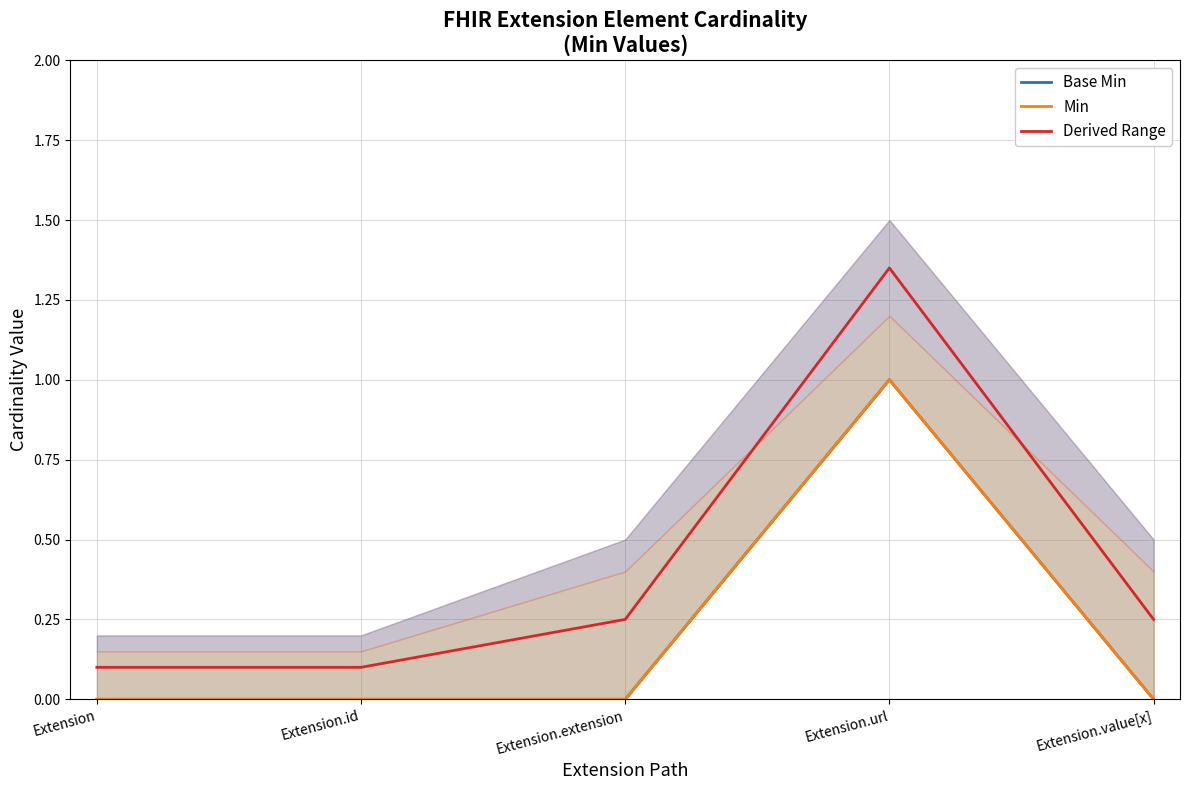

Which category has the highest value across all series?

Extension.url